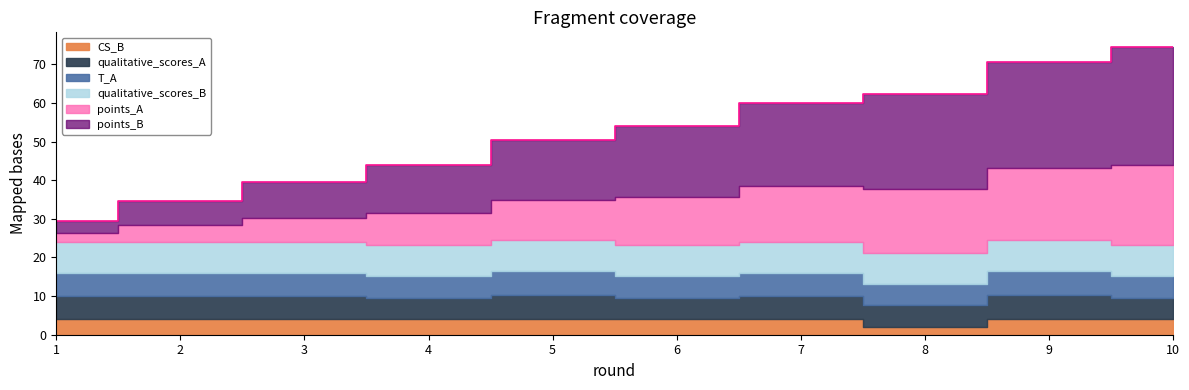

The qualitative_scores_A series shows 9.0 at 3. True or false?

False